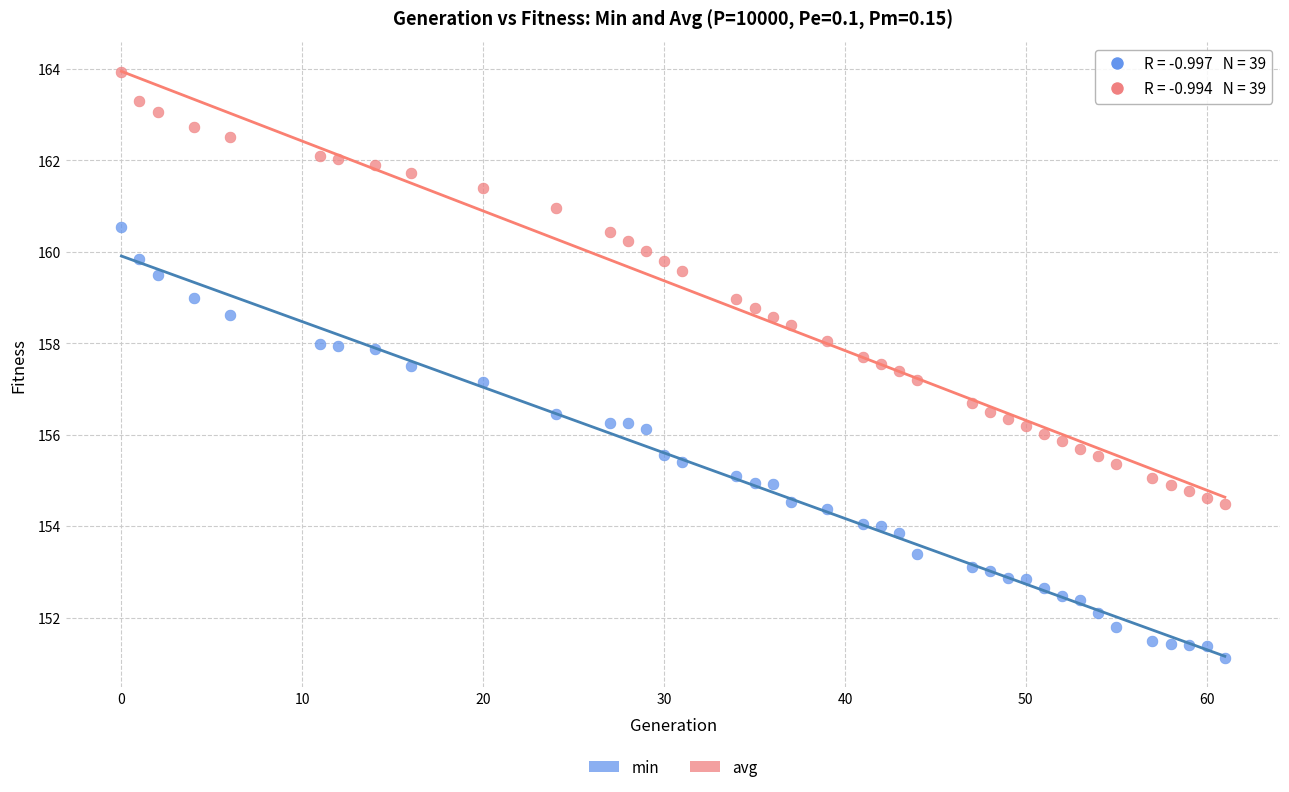

What is the X range (max minus min) for the scatter plot?

61.0